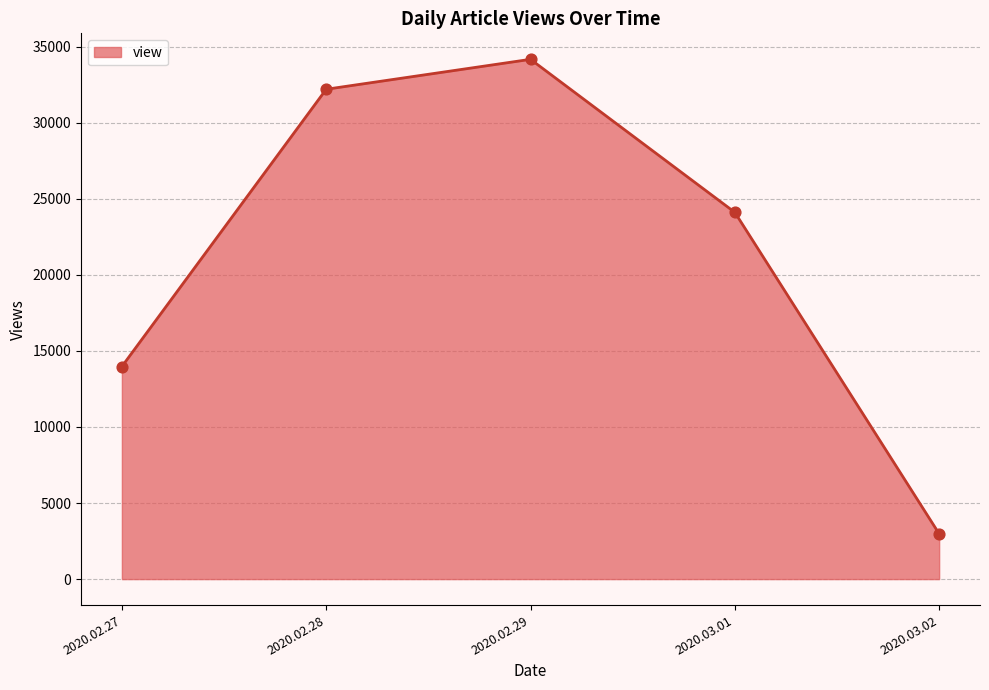

Approximately how many times larger is the value at 2020.03.01 compared to 2020.02.27?

1.7